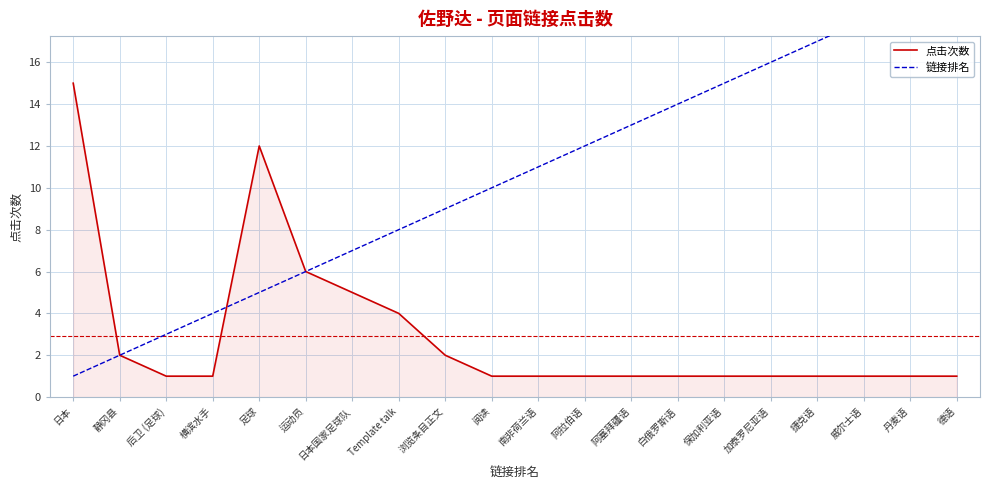

What is the average value of the 链接排名 series?

10